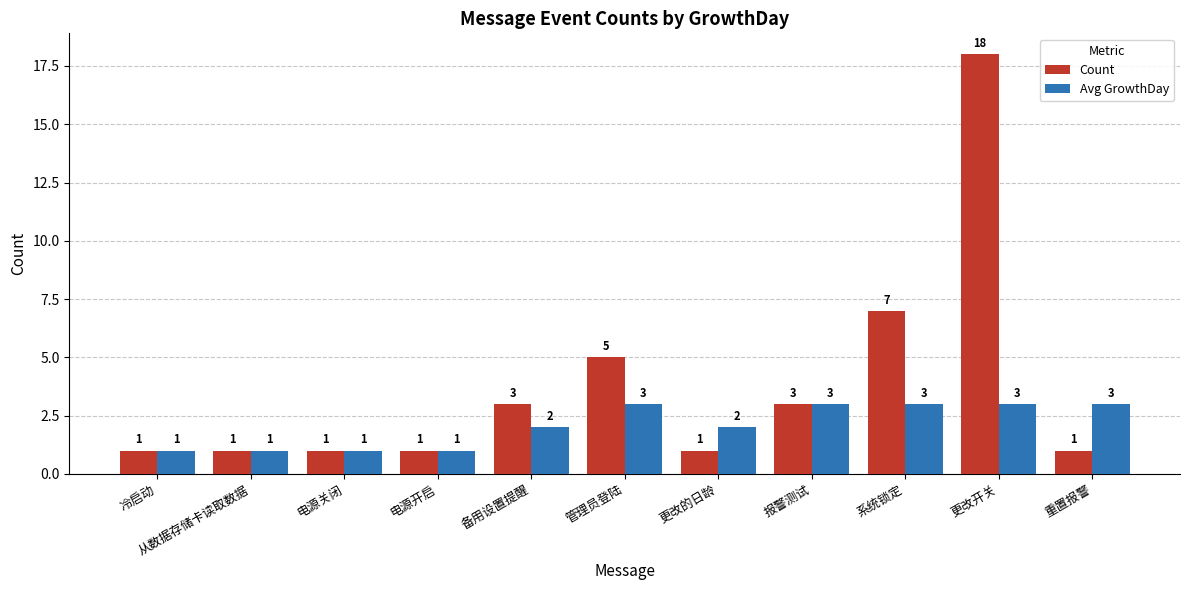

What is the average value of the Avg GrowthDay series?

2